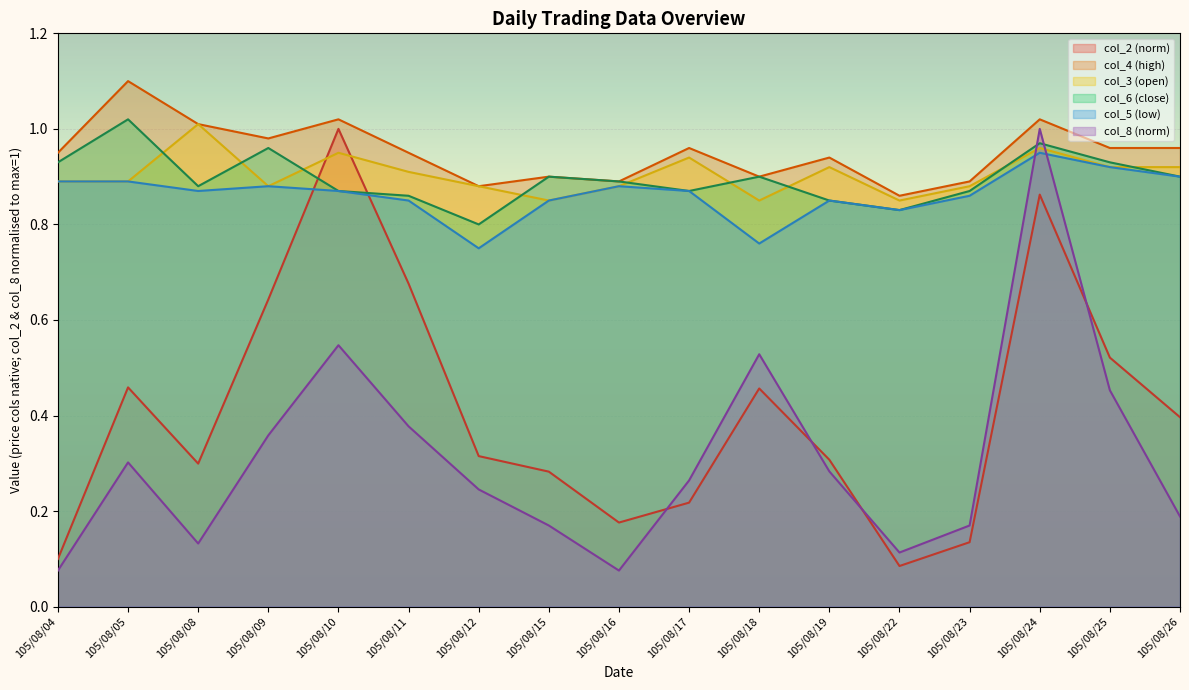

At which category does col_4 reach its first local peak?

105/08/05